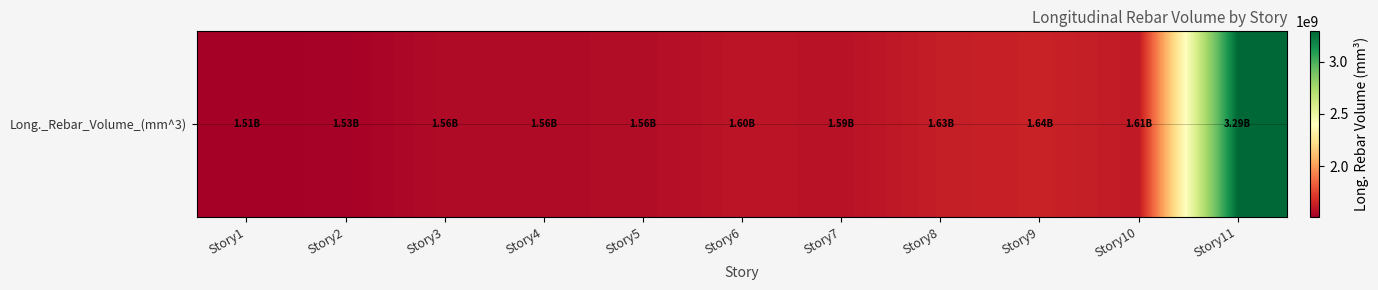

What is the sum of the values at Story2 and Story6?

3122365652.5